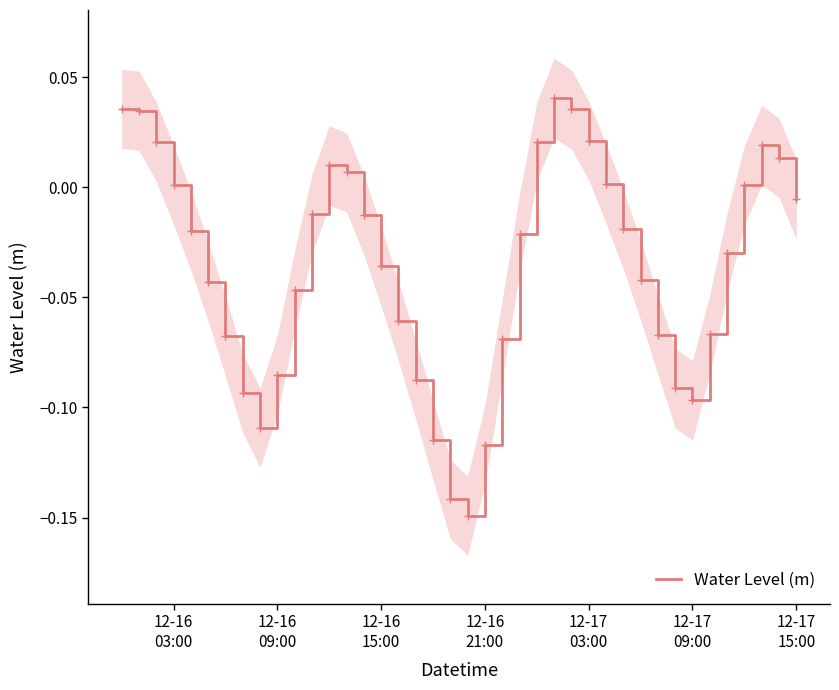

Does the chart have visible grid lines?

No